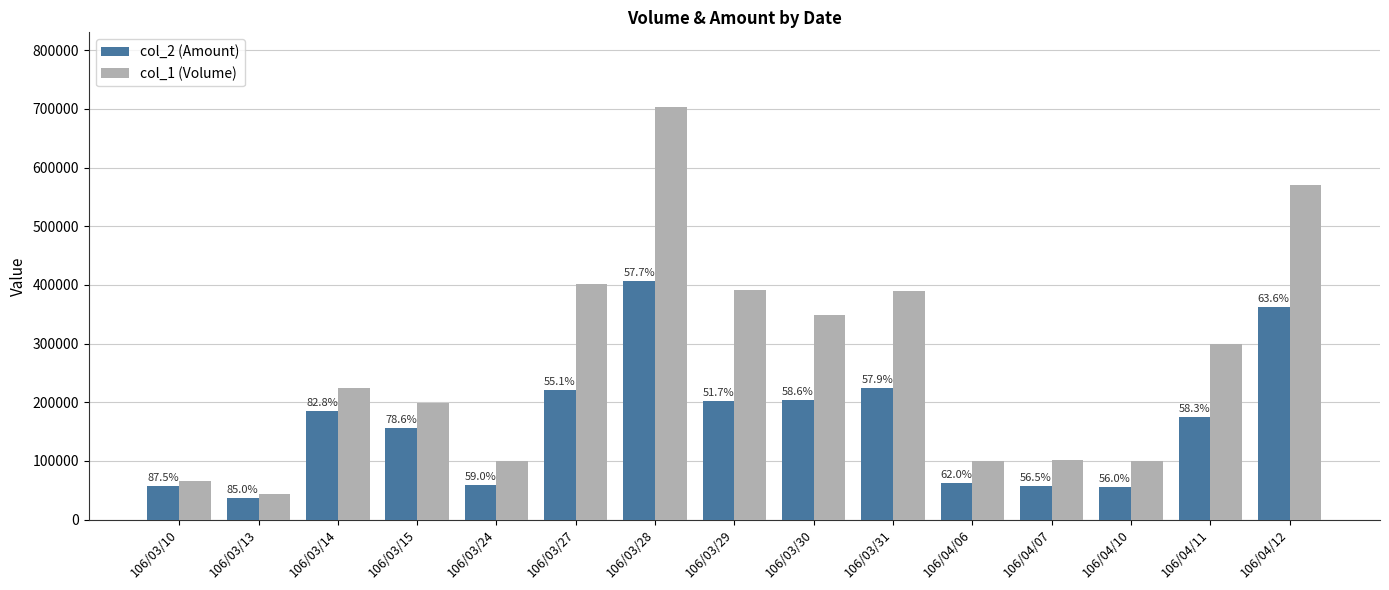

What are all the series names shown in the legend?

col_2 (Amount), col_1 (Volume)